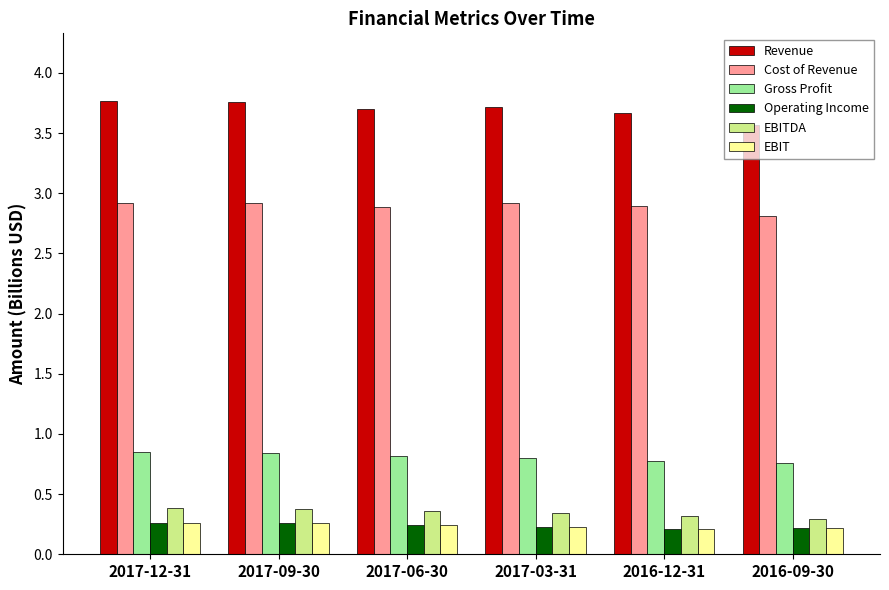

What are all the series names shown in the legend?

Revenue, Cost of Revenue, Gross Profit, Operating Income, EBITDA, EBIT